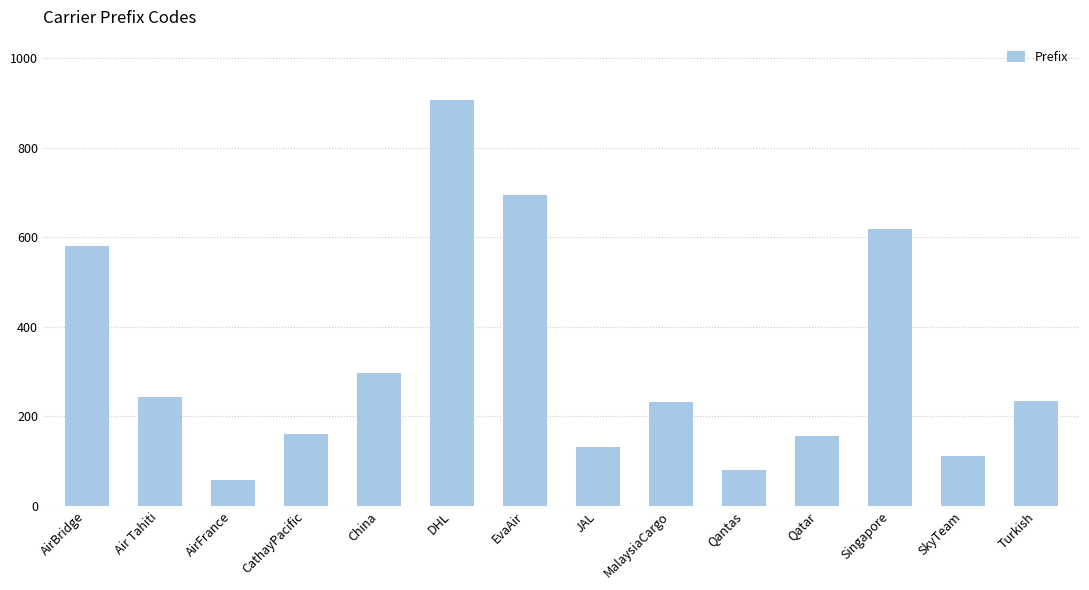

How many distinct data groups are displayed?

1